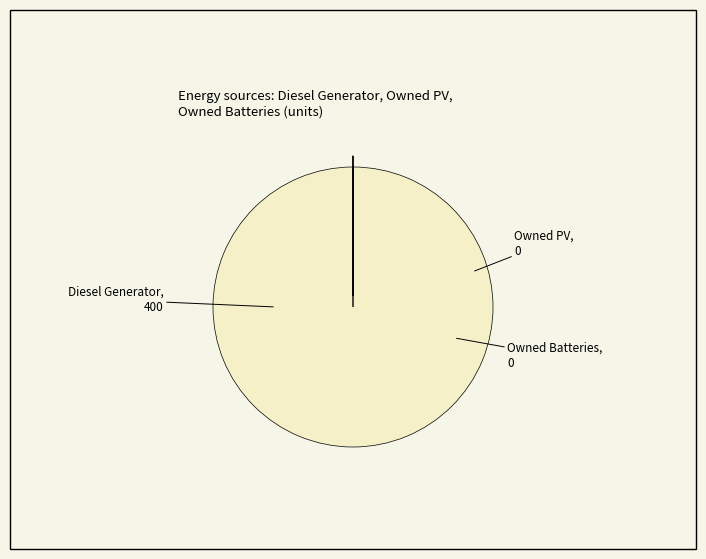

Is there a majority slice in this chart?

Yes